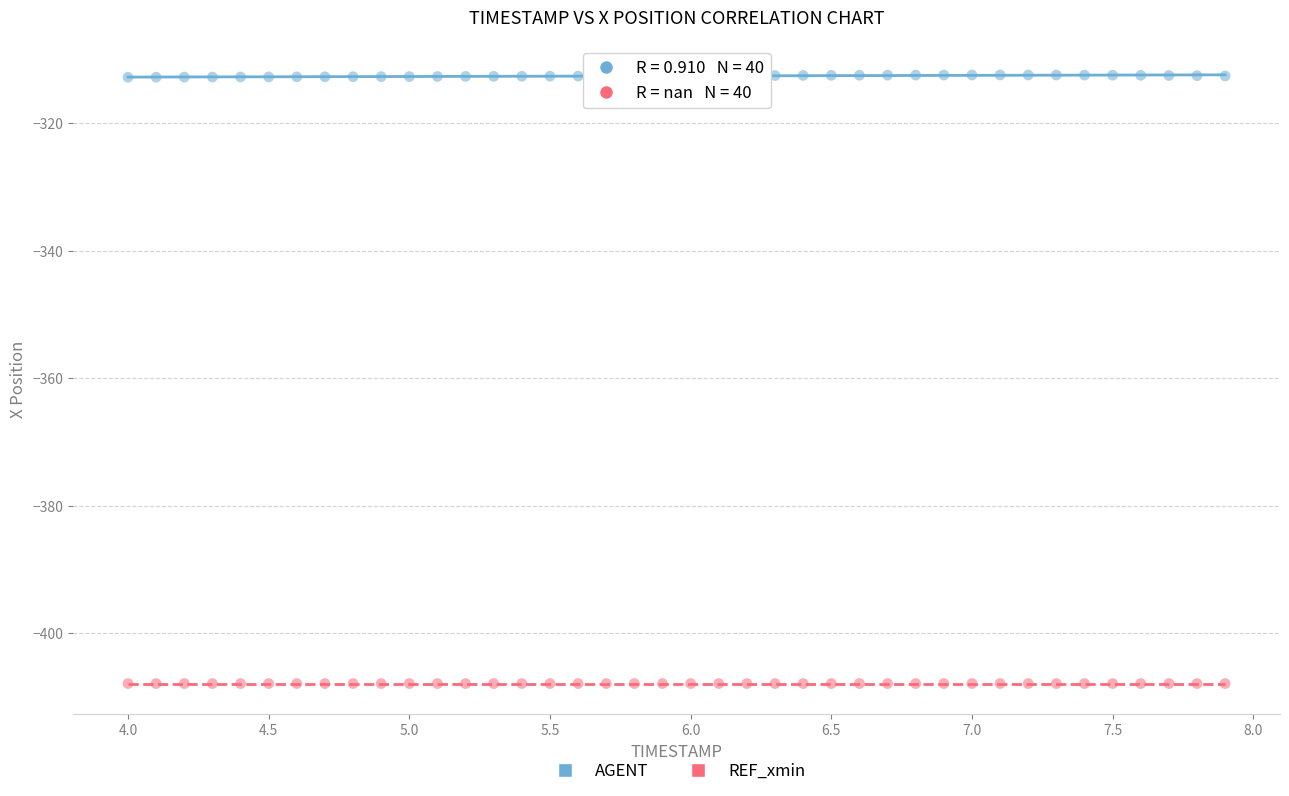

Which series reaches the minimum Y coordinate?

REF_xmin